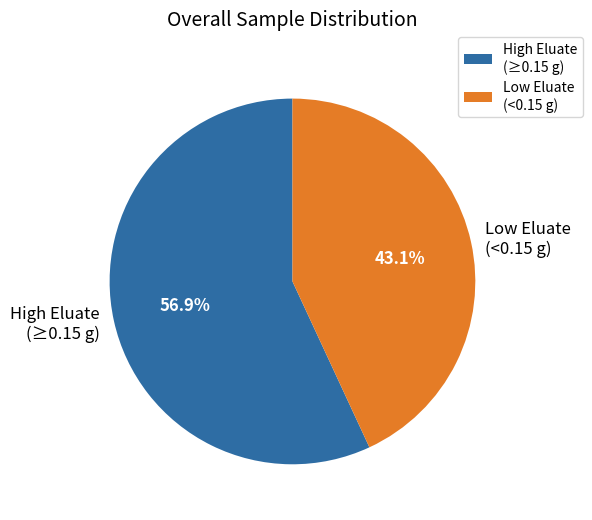

Combined, do Low Eluate (<0.15 g) and High Eluate (≥0.15 g) account for over 50%?

Yes